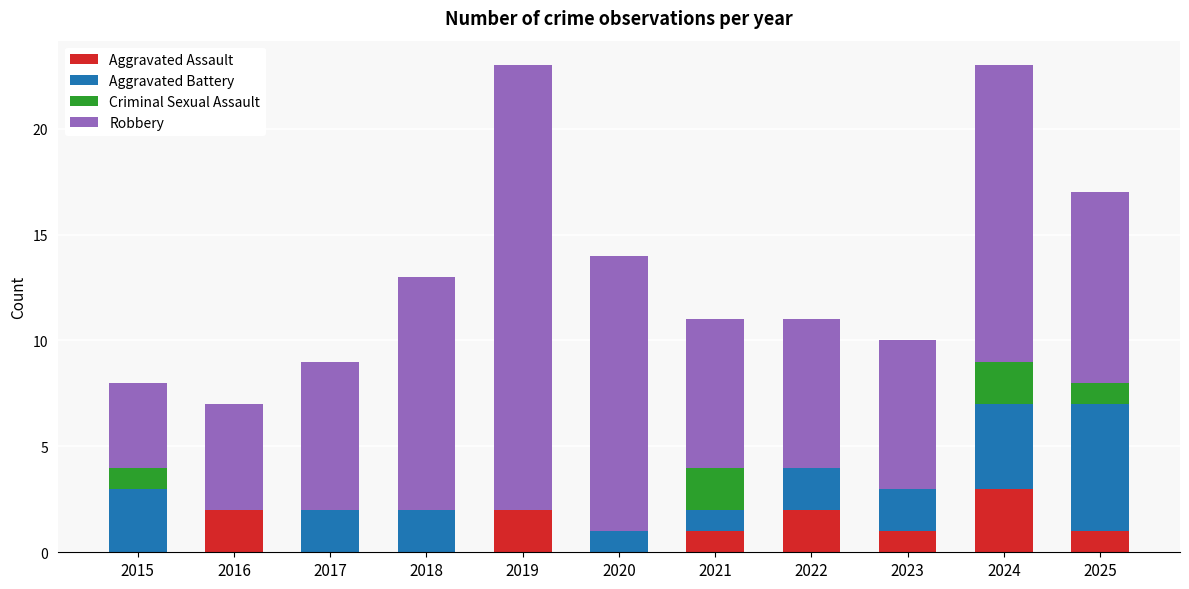

Are the bars horizontal?

No